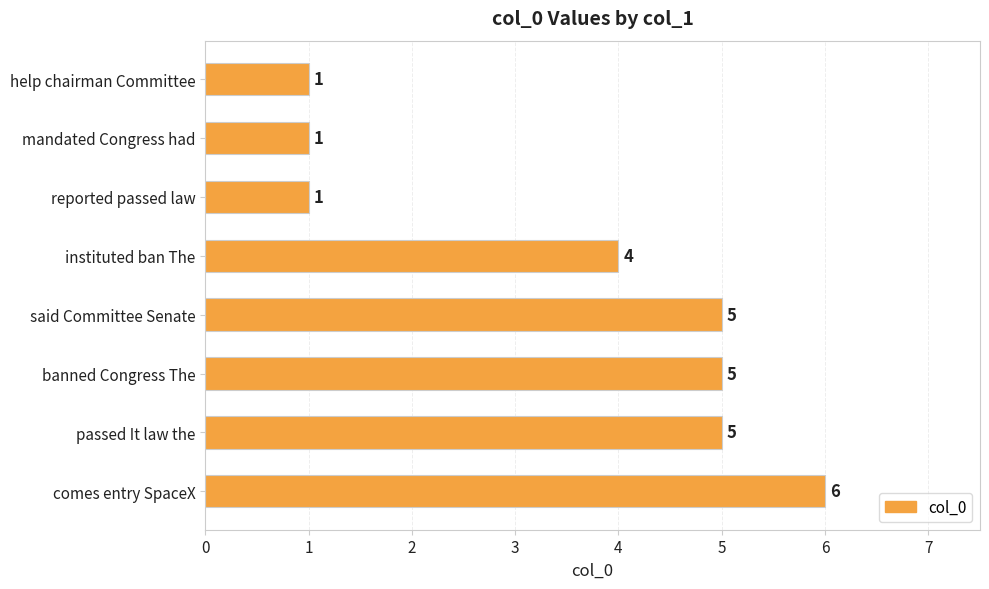

What is the average value?

4